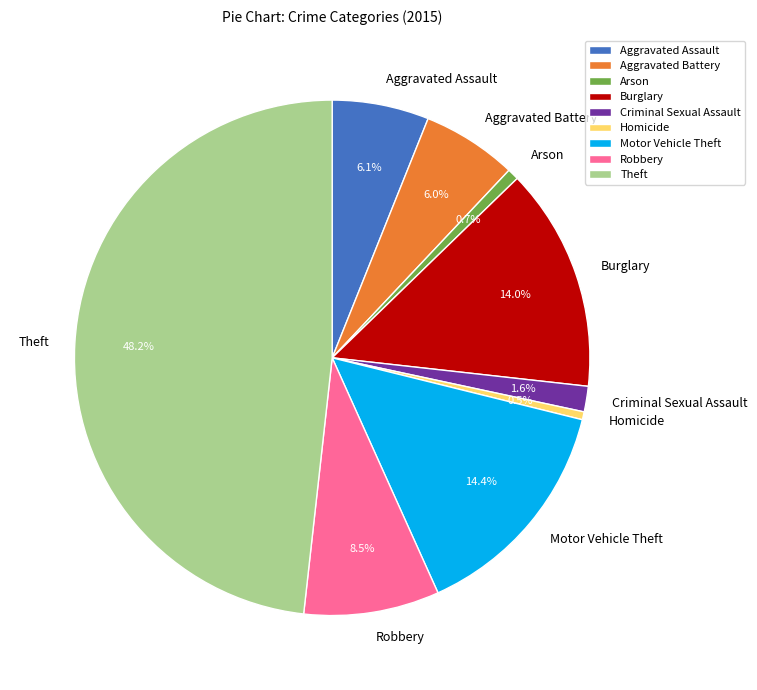

What is the largest slice in the pie chart?

Theft